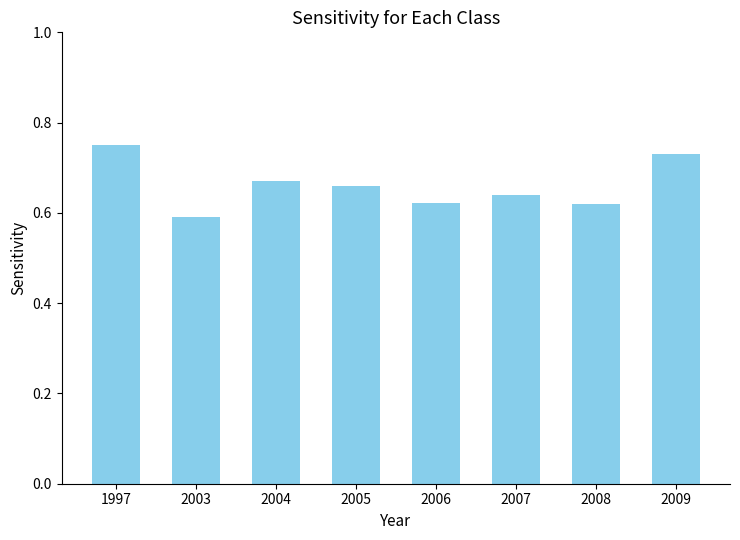

The value at 2008 is 0.3. True or false?

False